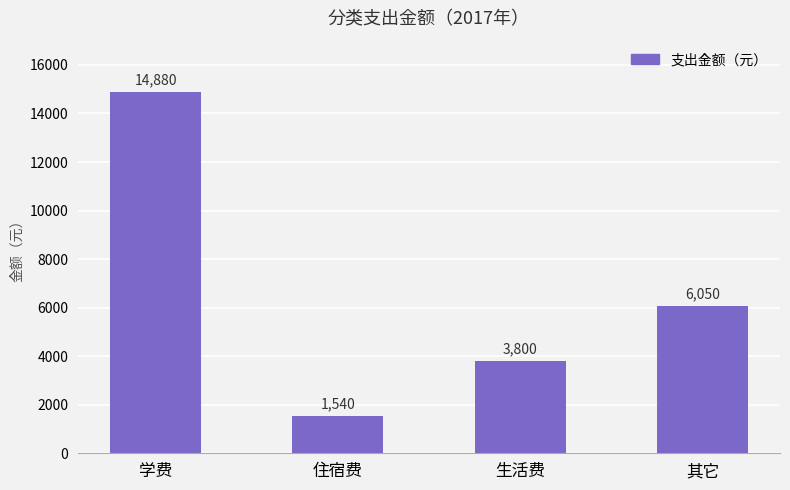

Rank the categories by value from lowest to highest.

住宿费, 生活费, 其它, 学费